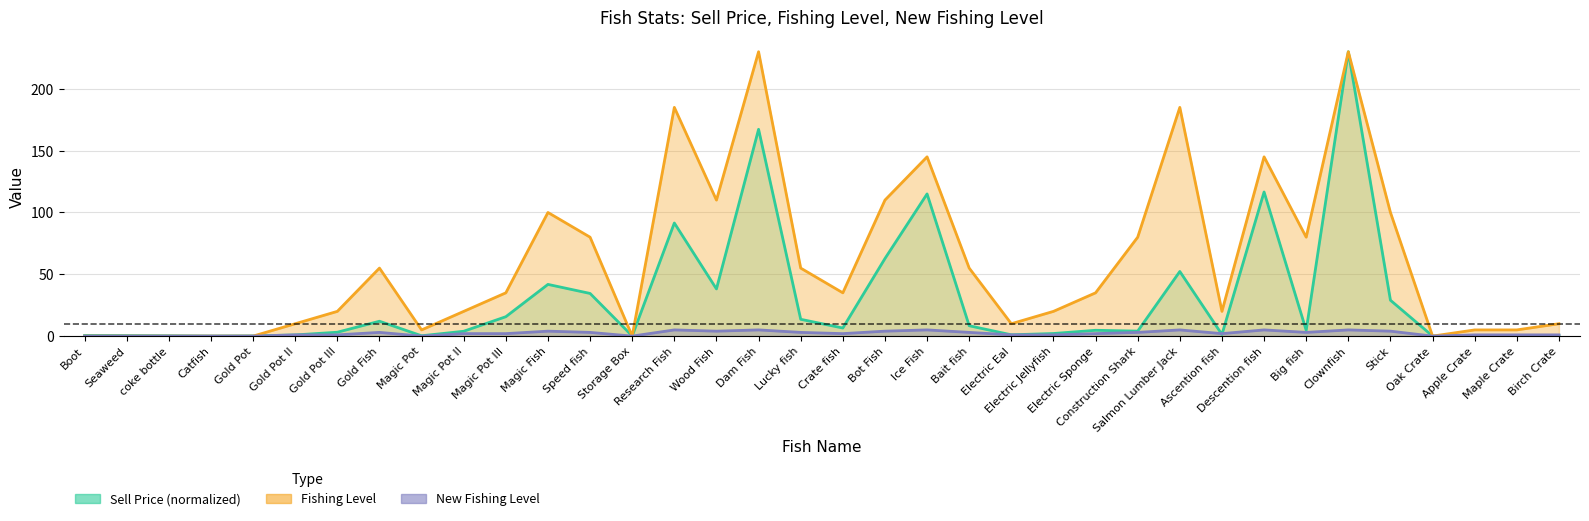

Rank the series by their maximum value, from lowest to highest.

New Fishing Level, Sell Price, Fishing level